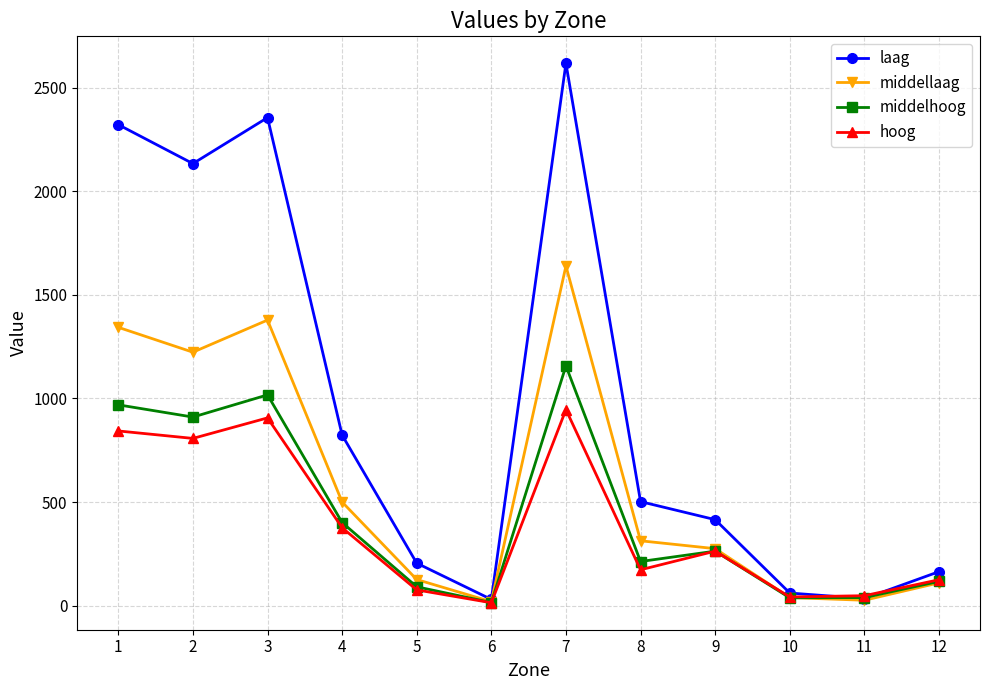

Which series has the largest total across all categories?

laag